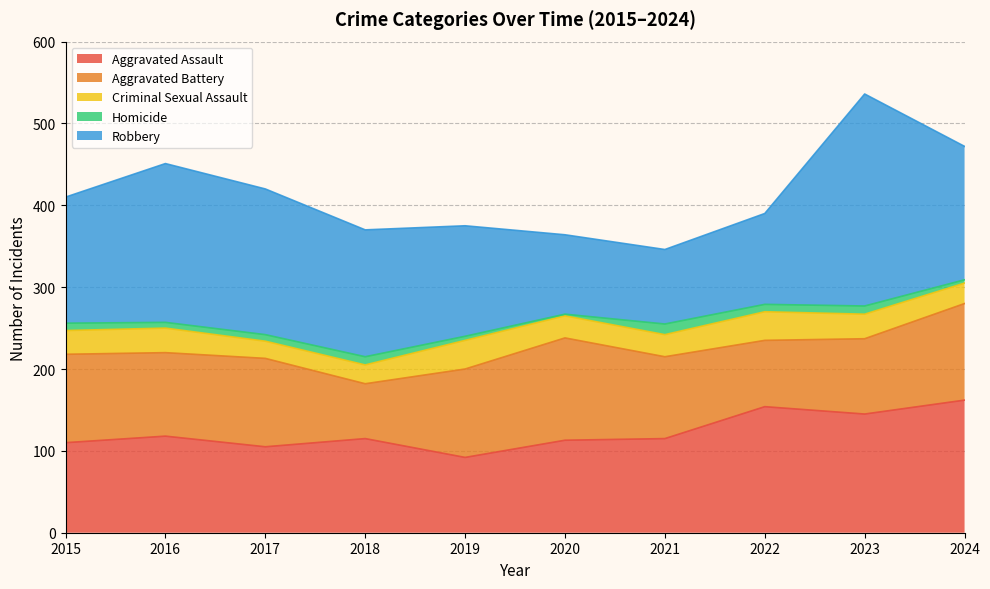

Reading left to right, what are all the values shown in this chart?

Aggravated Assault: 110	118	105	115	92	113	115	154	145	162
Aggravated Battery: 108	102	108	67	108	125	100	81	92	118
Criminal Sexual Assault: 29	30	21	23	35	27	27	35	30	25
Homicide: 9	7	8	10	5	2	13	9	10	4
Robbery: 154	194	178	155	135	97	91	111	259	163